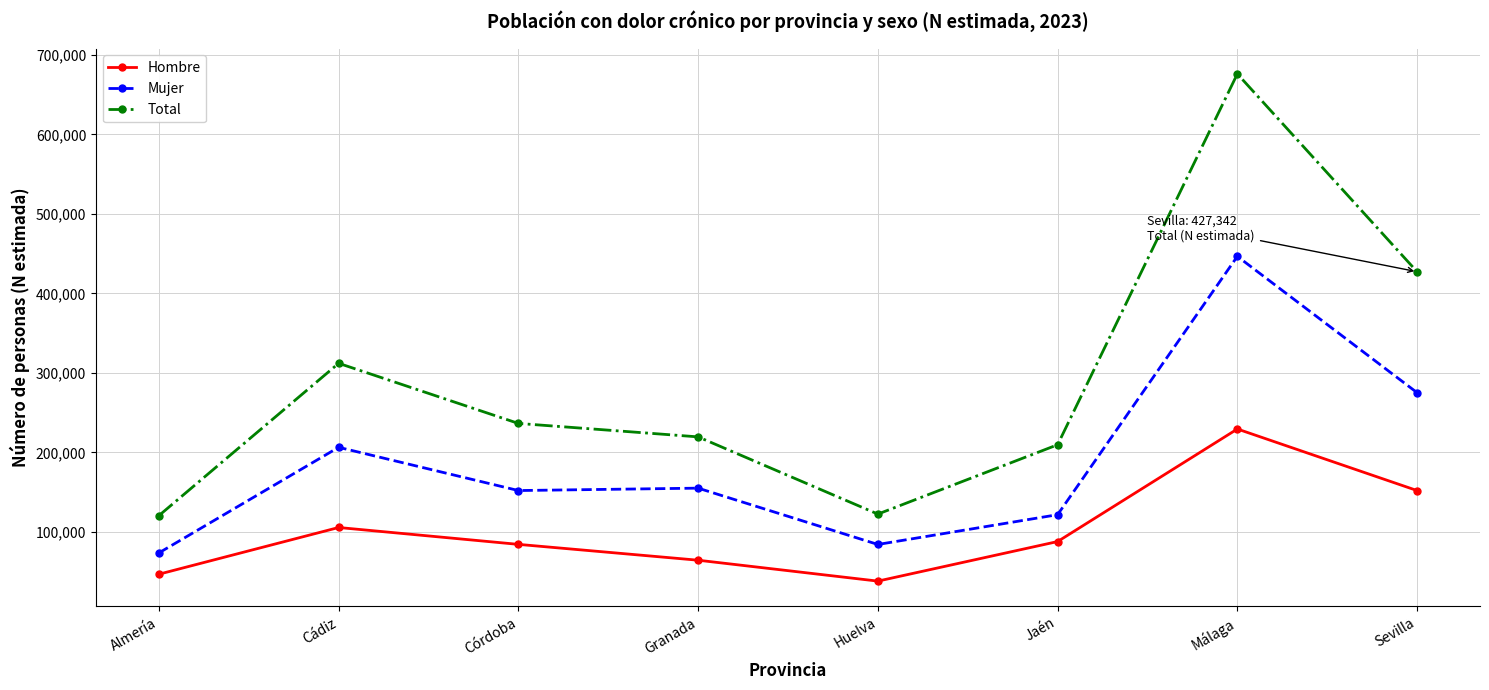

Rank the series by their average value, from highest to lowest.

Total, Mujer, Hombre